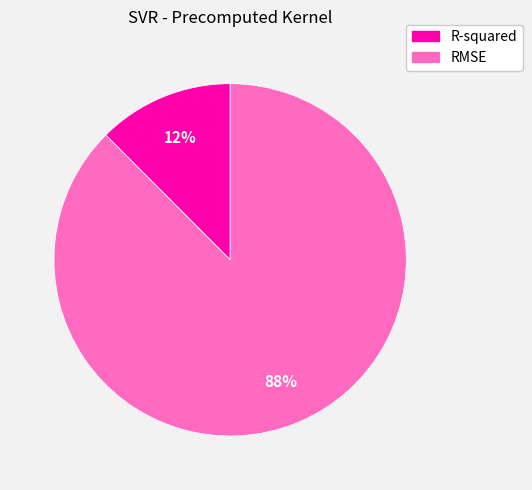

Combined, do RMSE and R-squared account for over 50%?

Yes